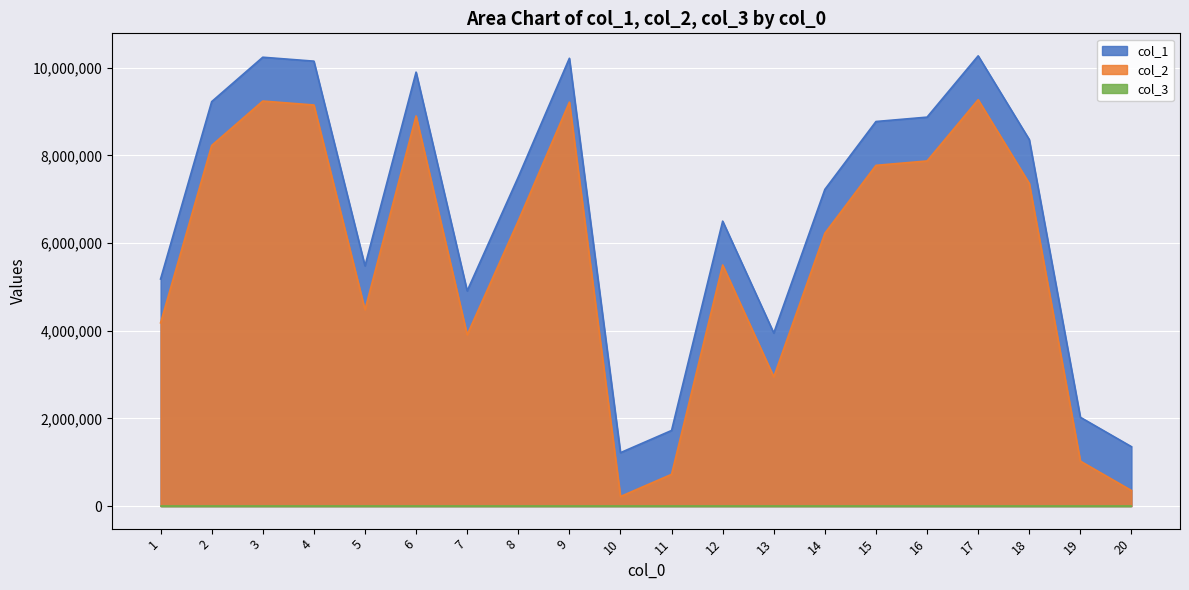

True or false: col_2 and col_1 intersect in this chart.

False